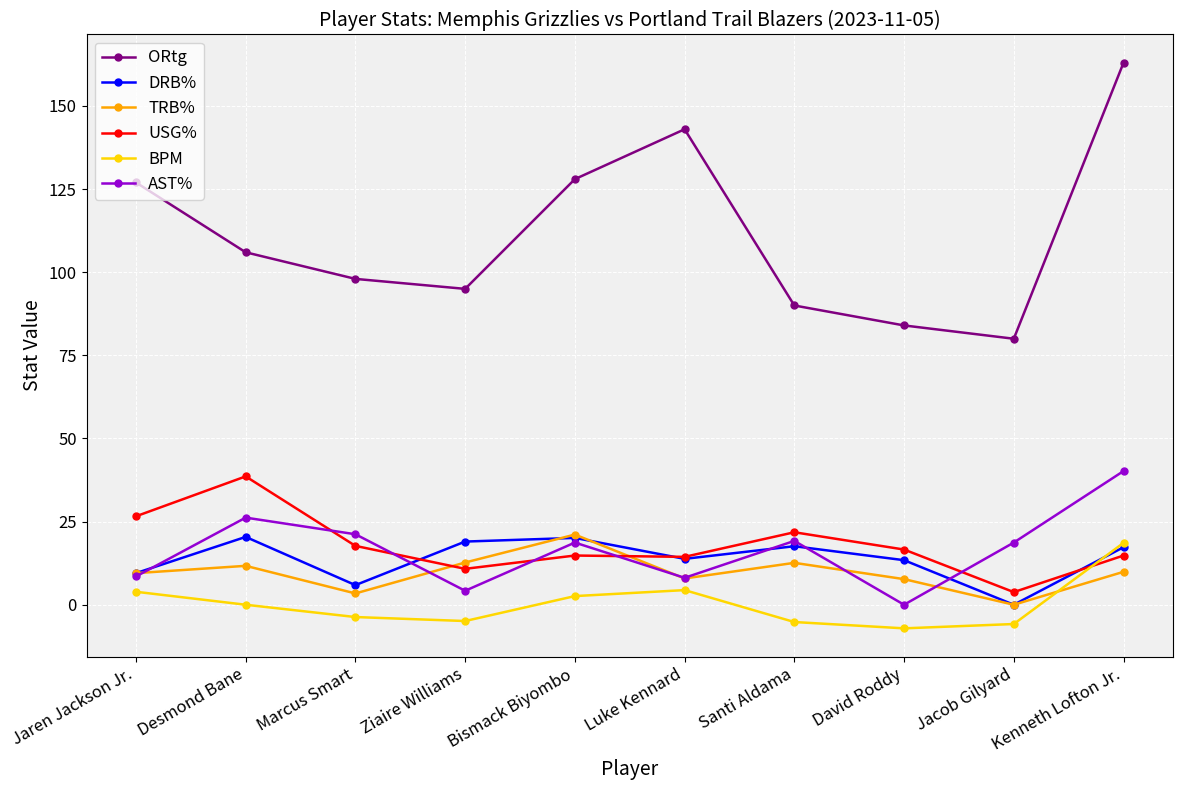

At which category is the sum across all series the highest?

Kenneth Lofton Jr.